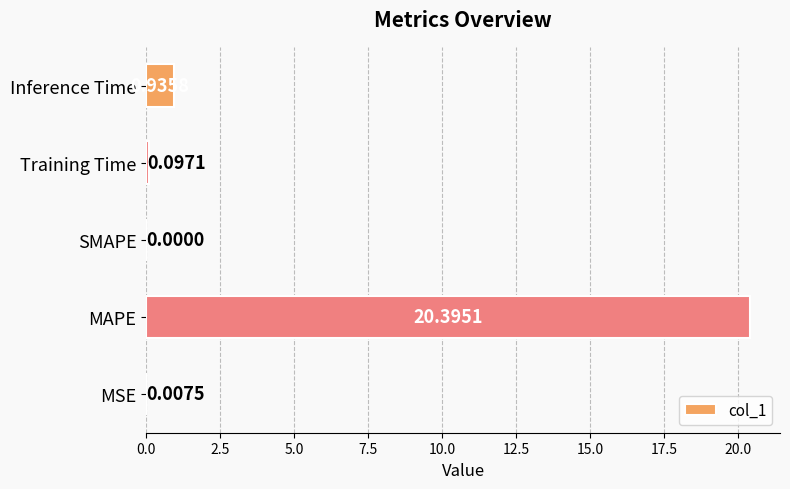

What is the sum of all values?

21.4